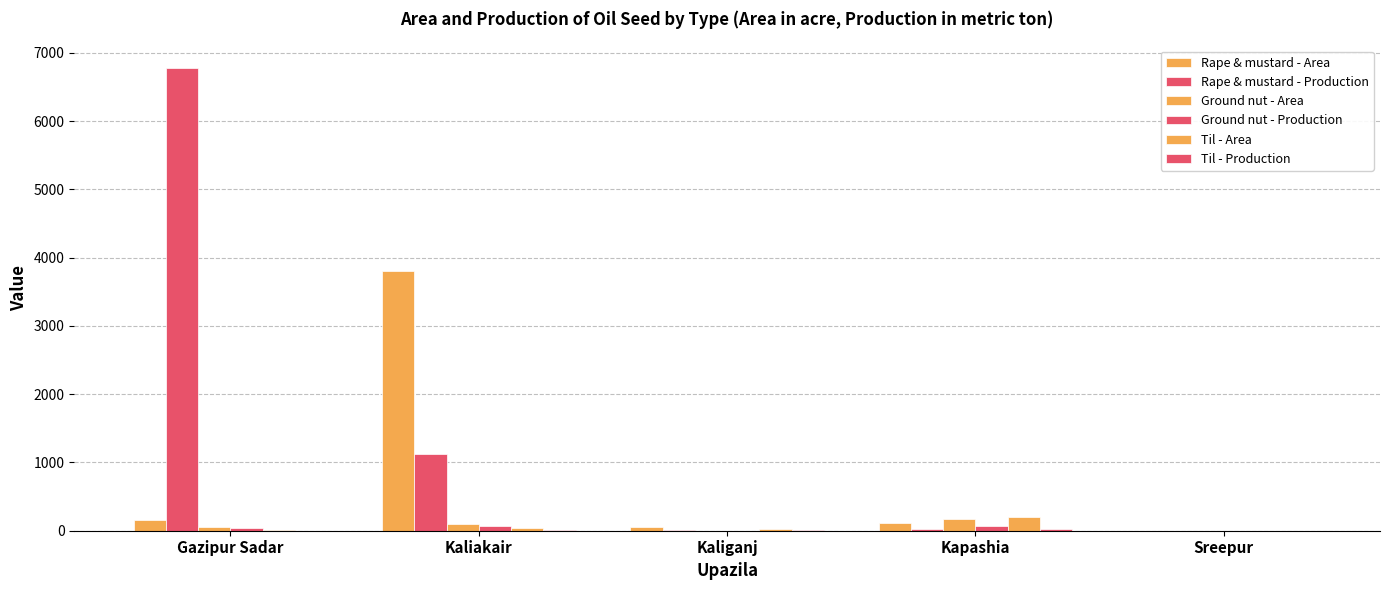

The value of Ground nut - Production at Sreepur is 1. True or false?

True